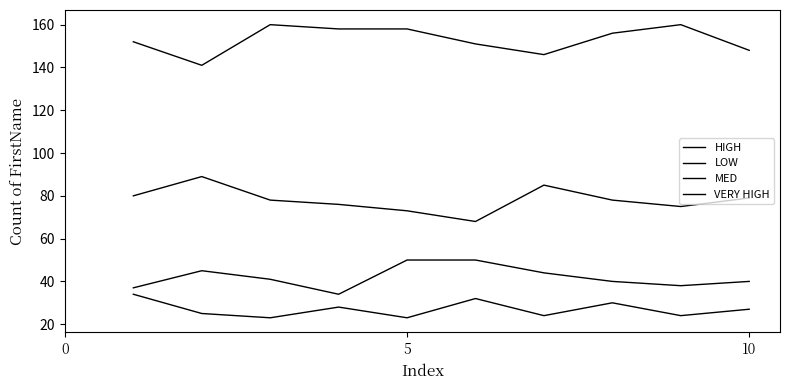

What is the minimum value for VERY HIGH?

23